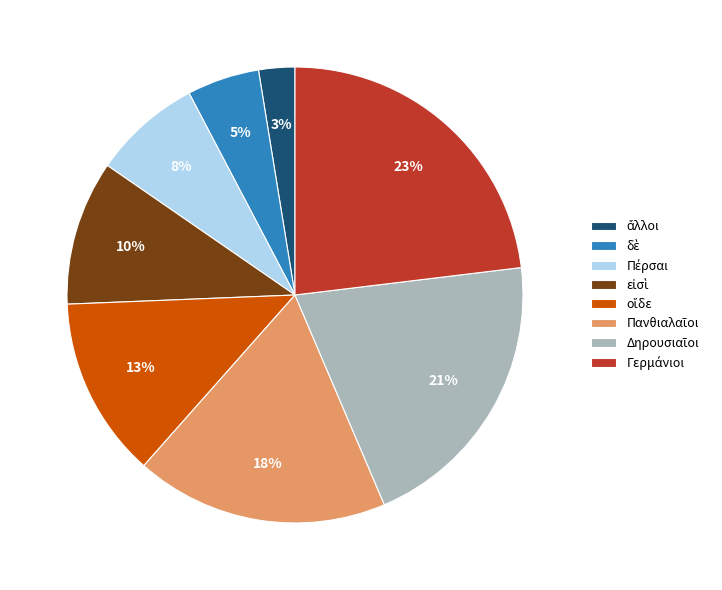

Is there any slice that represents more than half of the pie?

No